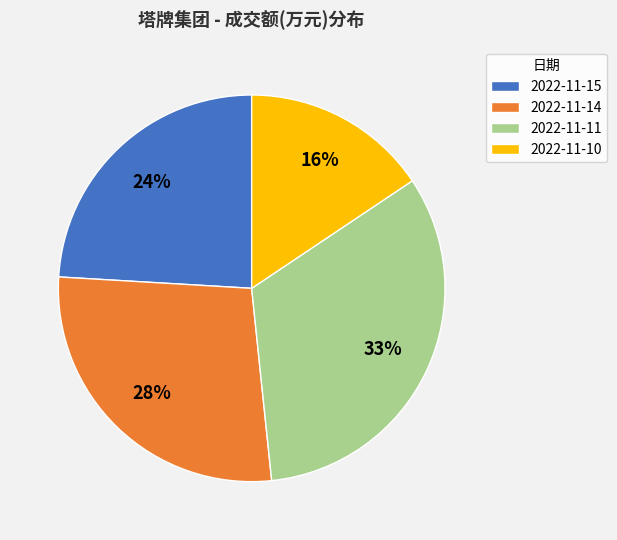

Do 2022-11-10 and 2022-11-15 together represent more than half of the pie?

No